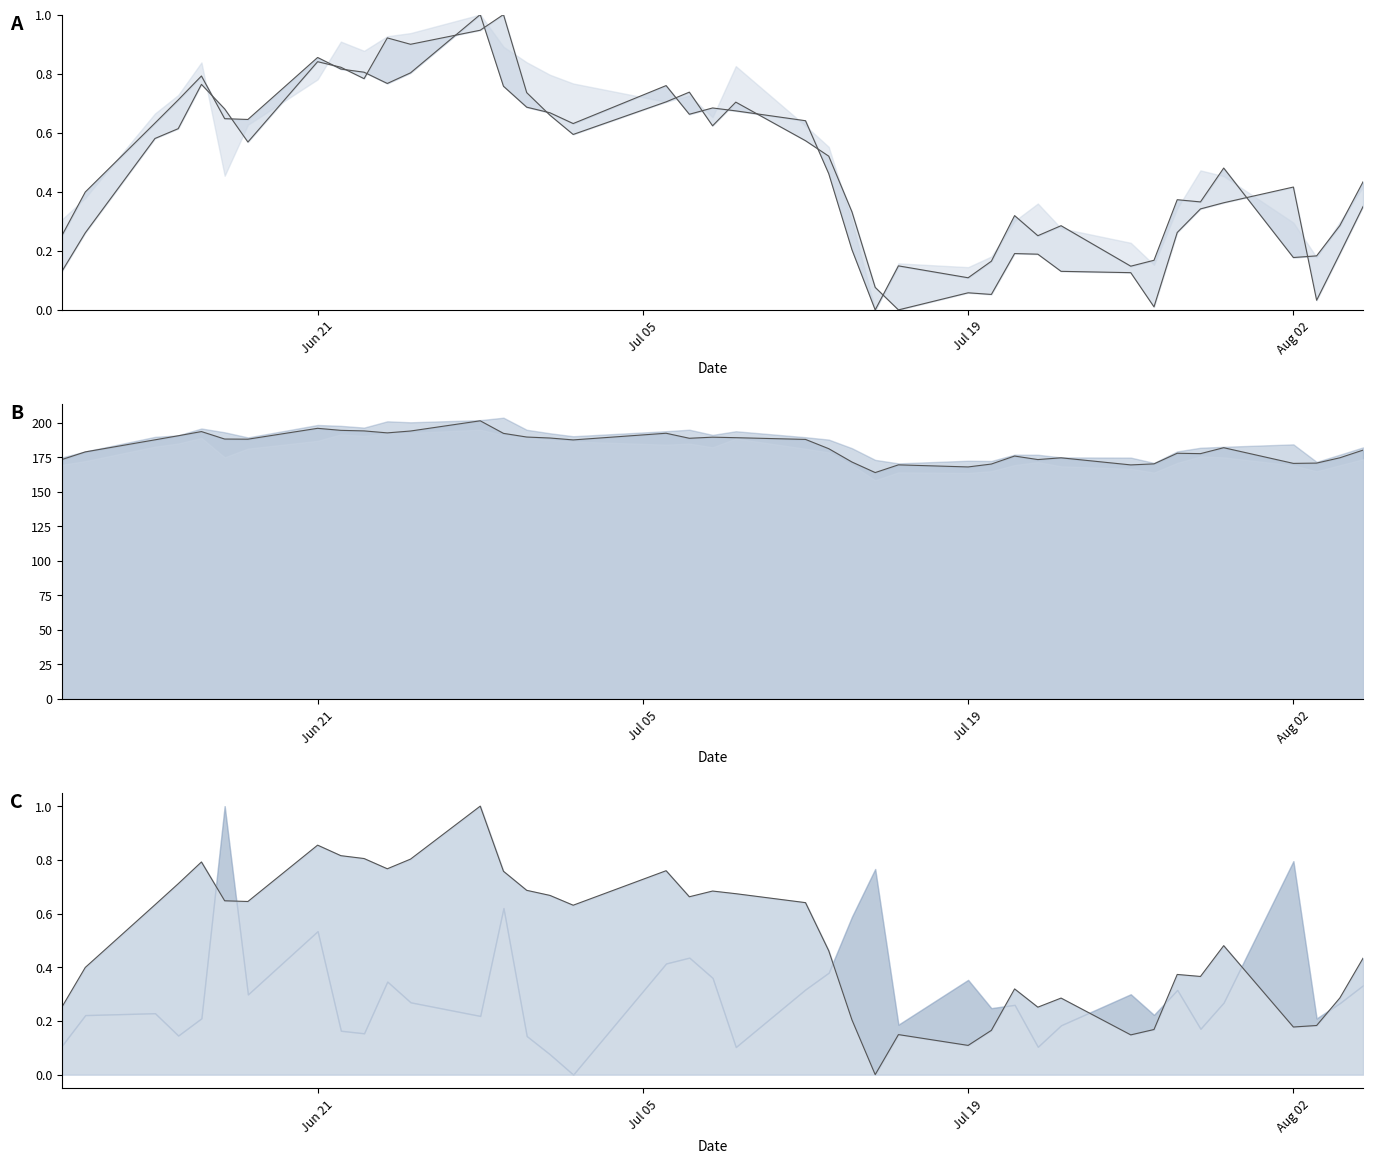

After their last crossing, which series has the higher values: high or close?

close